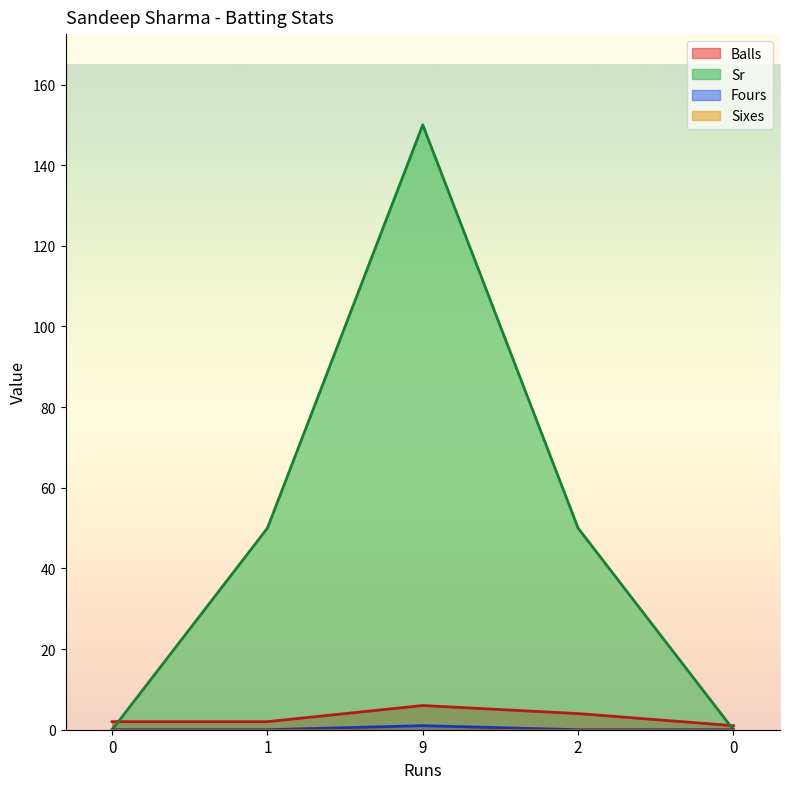

What is the sum of all Fours values?

1